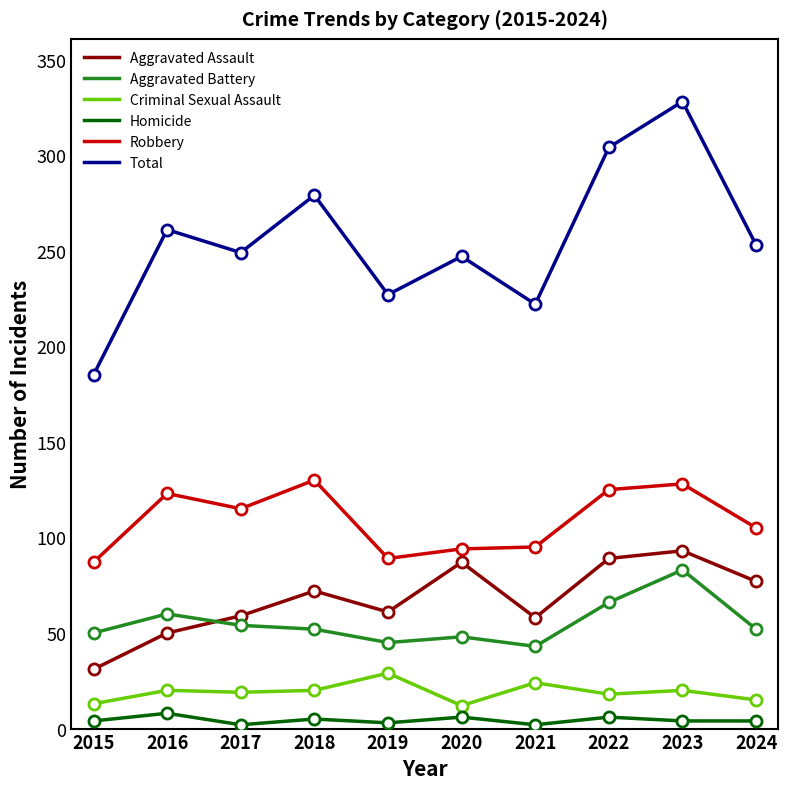

What is the lowest value of the Robbery series?

87